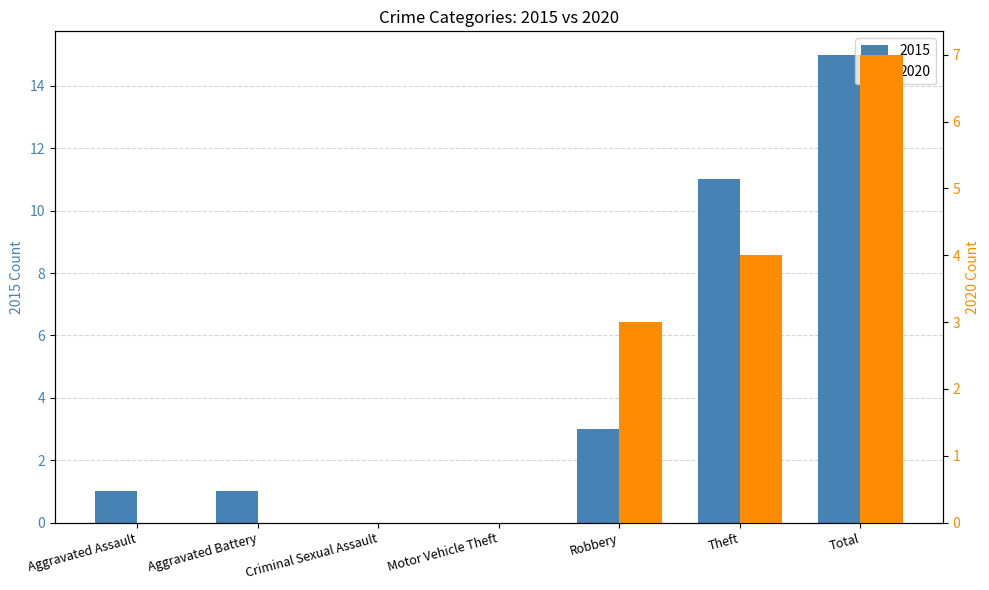

Reading left to right, list all the values displayed in this chart.

2015: Aggravated Assault=1	Aggravated Battery=1	Criminal Sexual Assault=0	Motor Vehicle Theft=0	Robbery=3	Theft=11	Total=15
2020: Aggravated Assault=0	Aggravated Battery=0	Criminal Sexual Assault=0	Motor Vehicle Theft=0	Robbery=3	Theft=4	Total=7